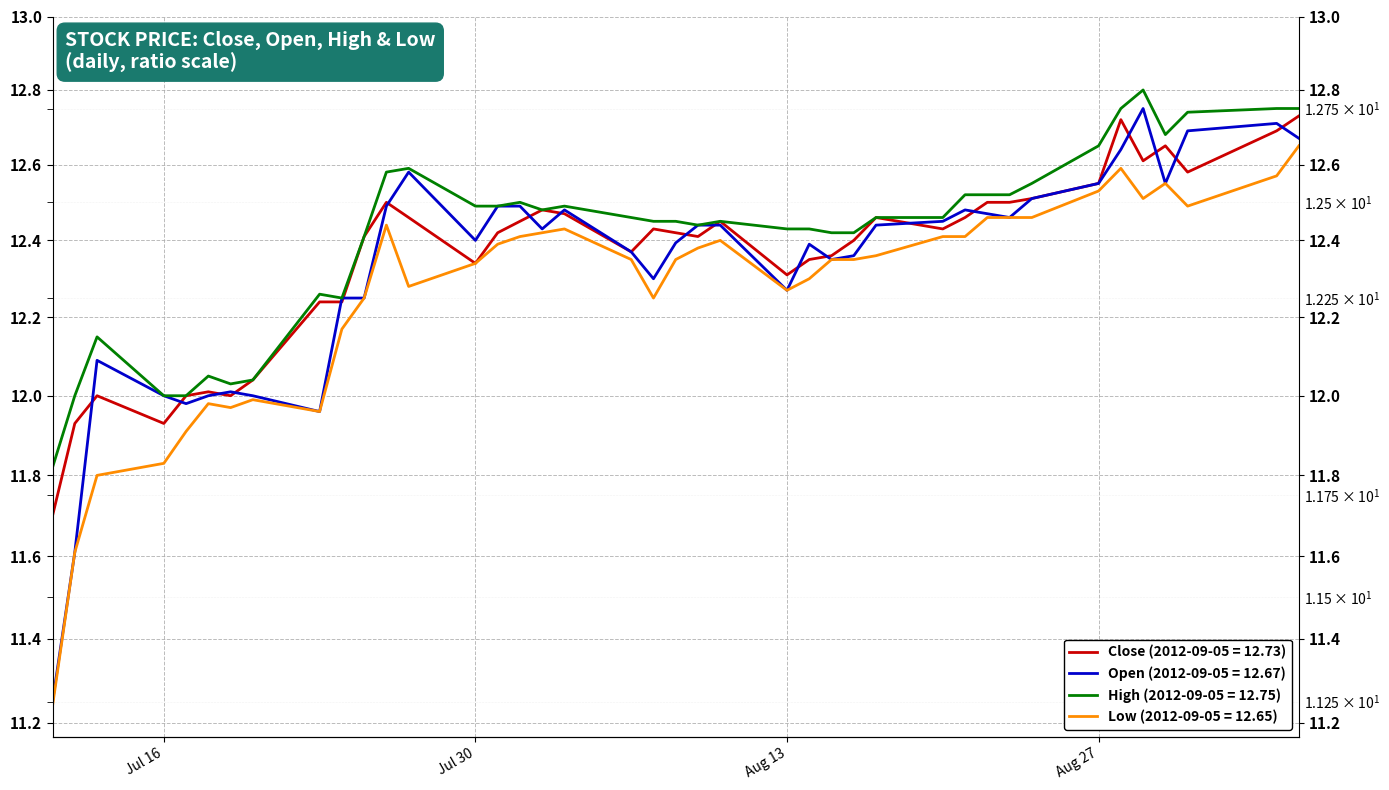

What is the difference between the second highest and minimum values in the High series?

0.9